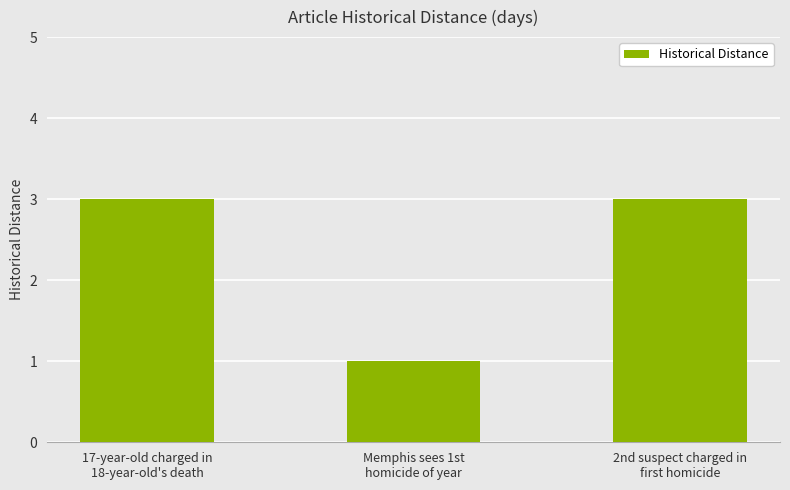

Between 17-year-old charged in
18-year-old's death and Memphis sees 1st
homicide of year, which is larger?

17-year-old charged in
18-year-old's death